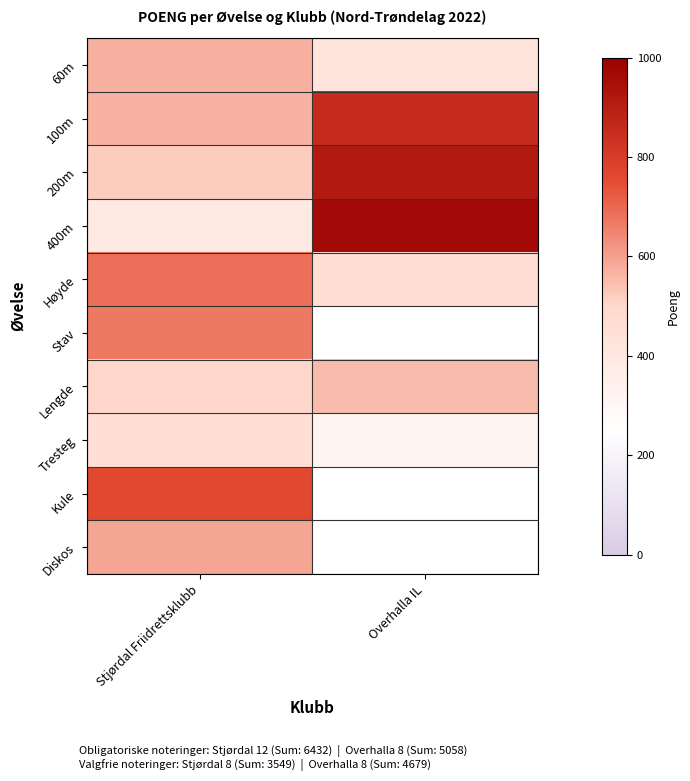

The 60m series shows 424.0 at Overhalla IL. True or false?

True